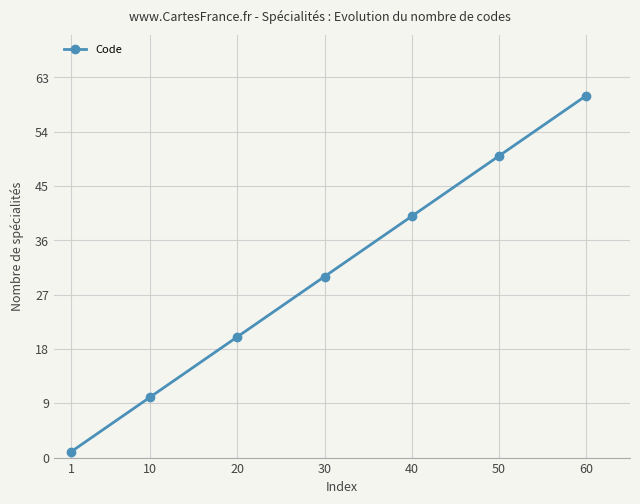

List the labels in order of value, largest first.

60, 50, 40, 30, 20, 10, 1